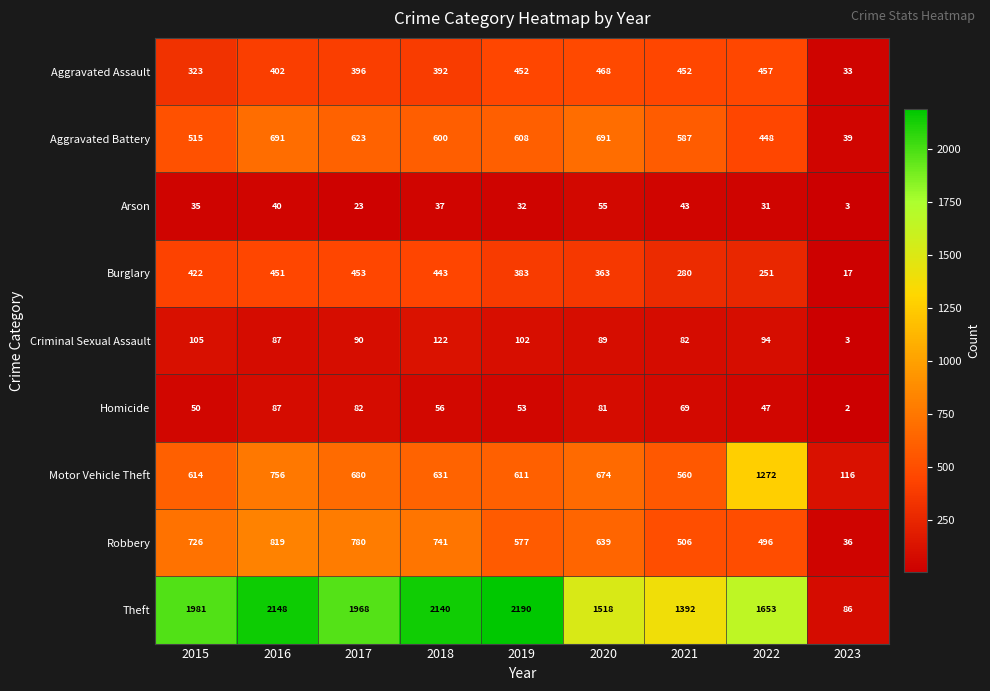

The Burglary series shows 363 at 2020. True or false?

True